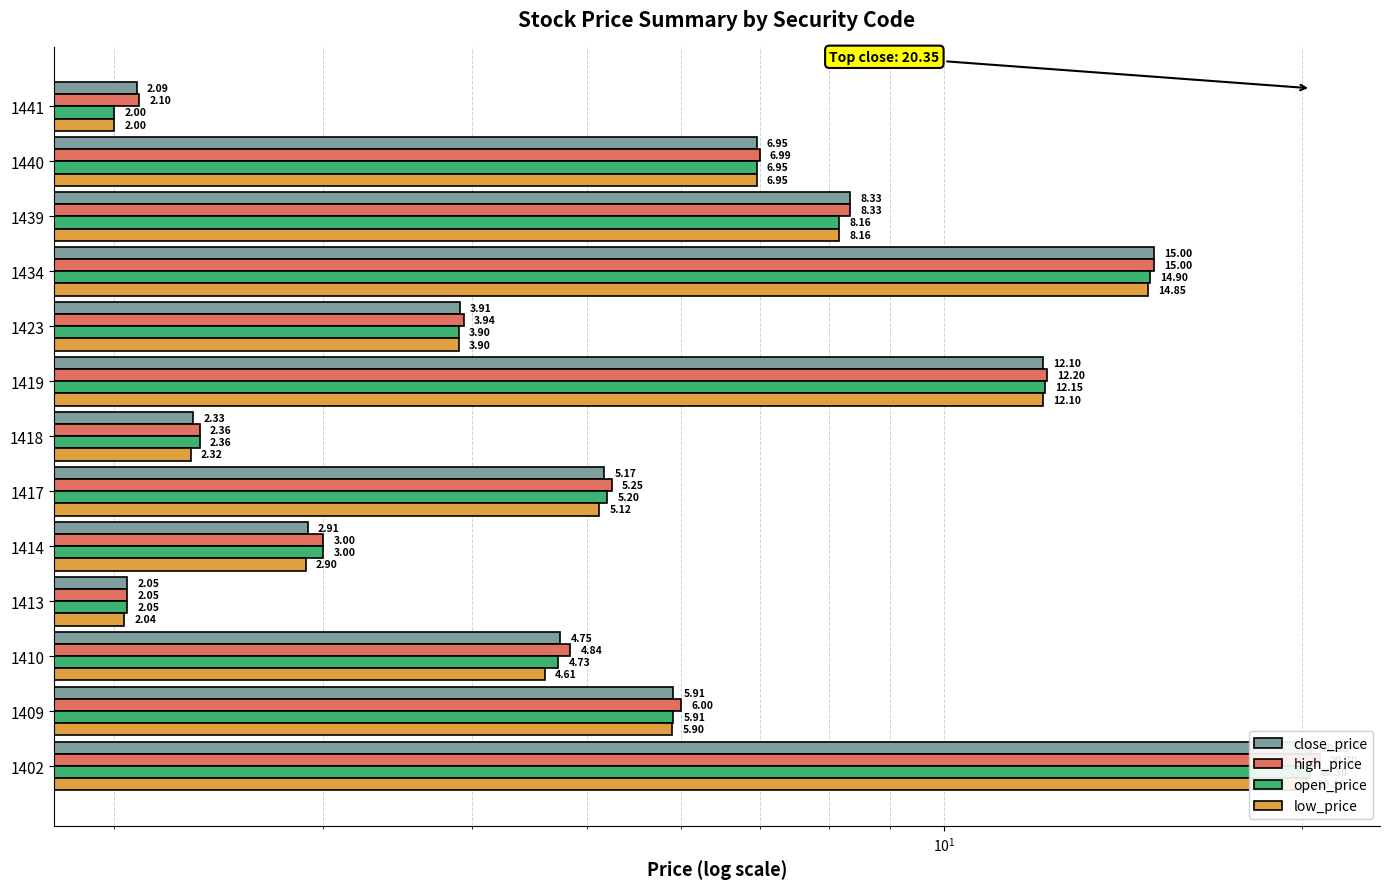

What is the difference between the open_price values at 1434 and 1439?

6.7